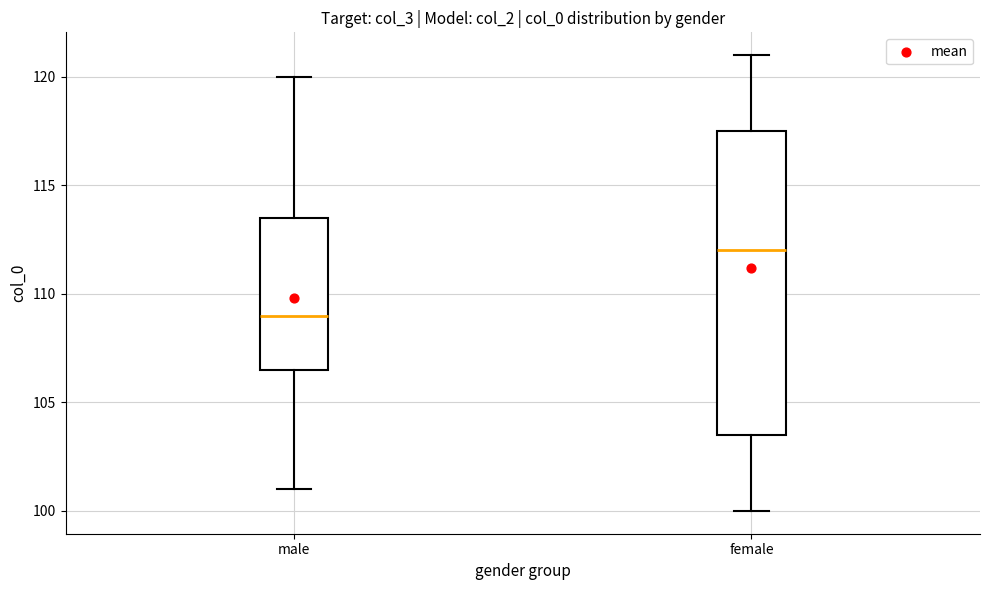

Reading left to right, transcribe this box plot: for each box, give where its median line is, the range the box spans, and where its two whiskers end, as read against the y-axis. The values are not printed on the chart, so give them approximately, as read against the axis.

male: median 109.0, box 106.5 to 113.5, whiskers 101.0 to 120.0
female: median 112.0, box 103.5 to 117.5, whiskers 100.0 to 121.0